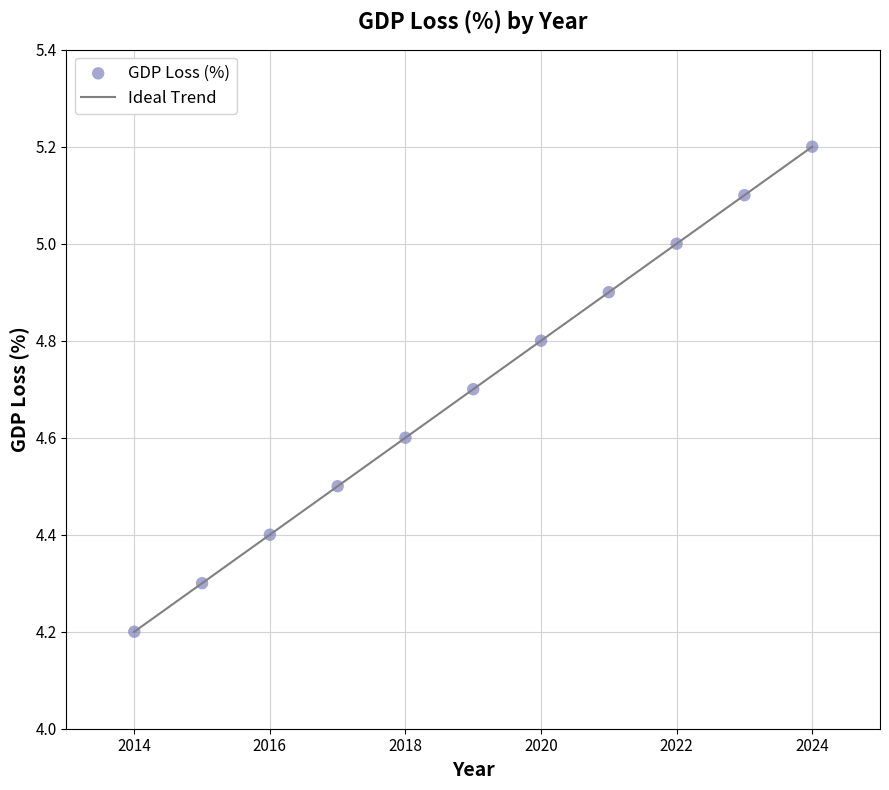

What Y value in the scatter plot is closest to 4?

4.2